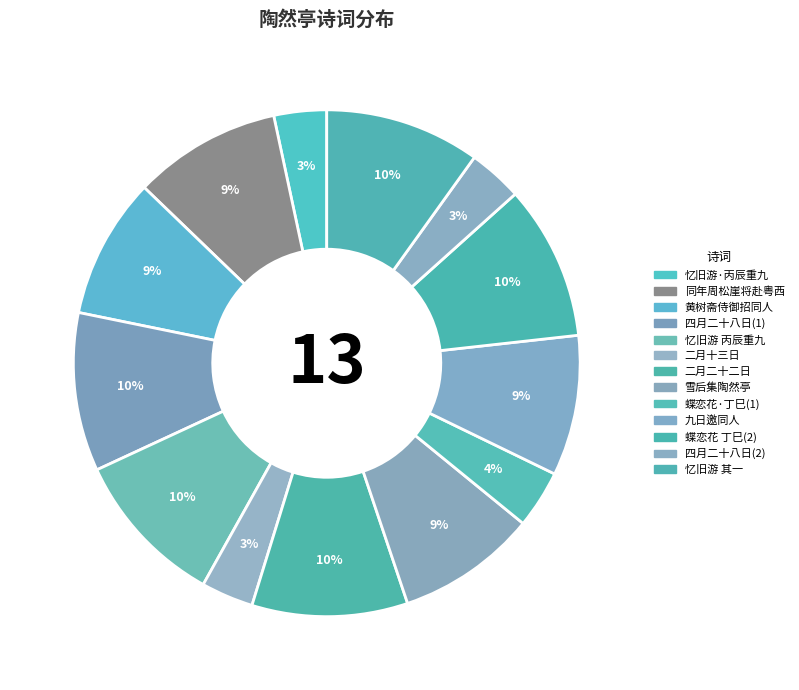

Which category has the smallest portion of the pie?

二月十三日与同馆诸公集陶然亭